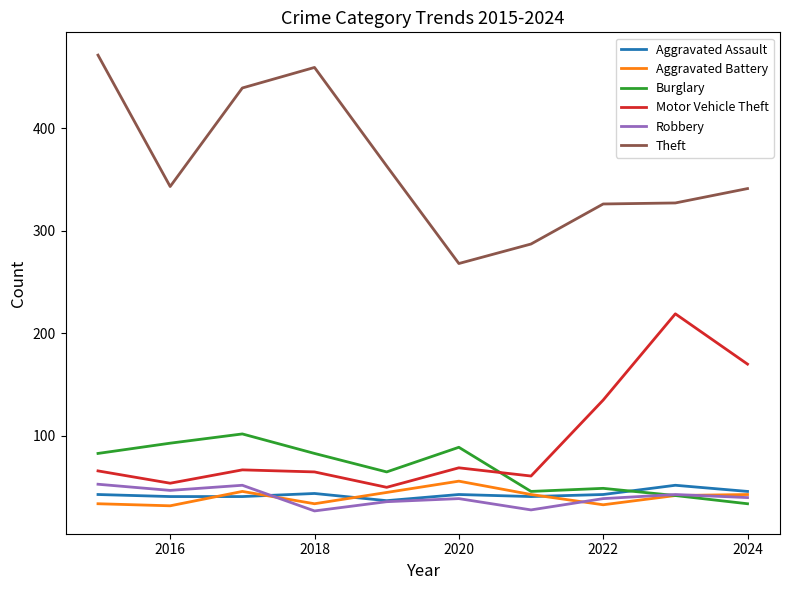

What is the difference between the maximum and minimum values in the Burglary series?

68